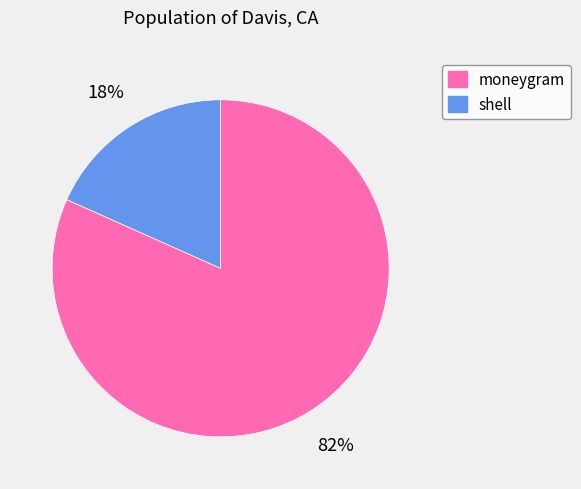

Which has a higher value, shell or moneygram?

moneygram